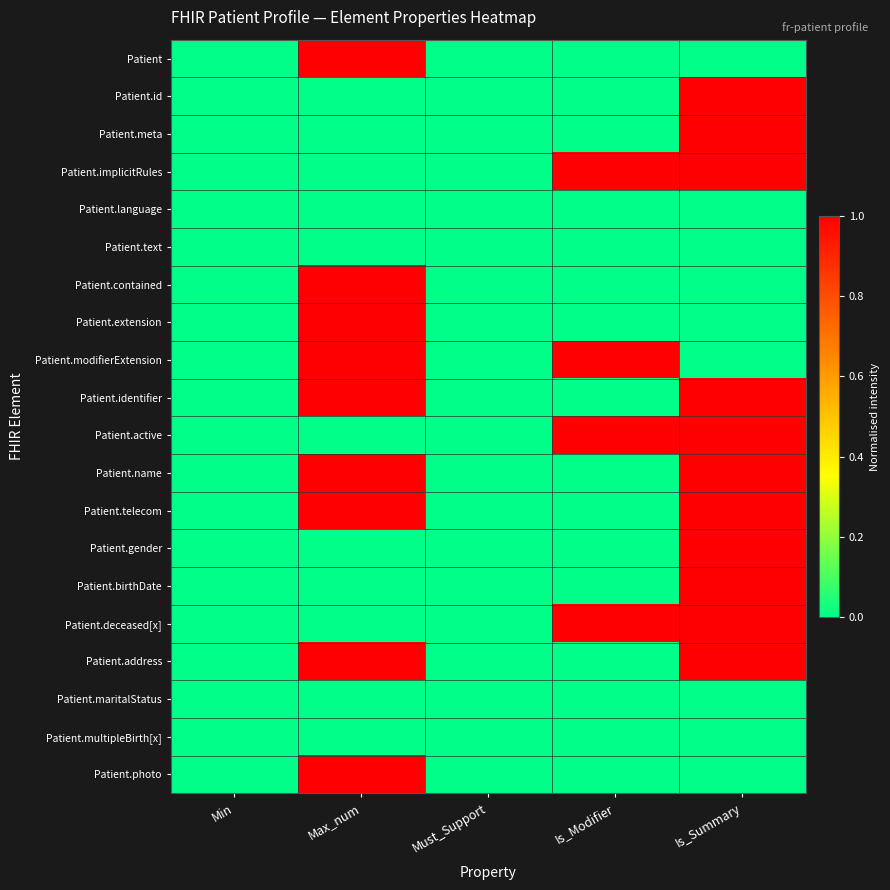

Which series has the largest total across all categories?

Patient.implicitRules